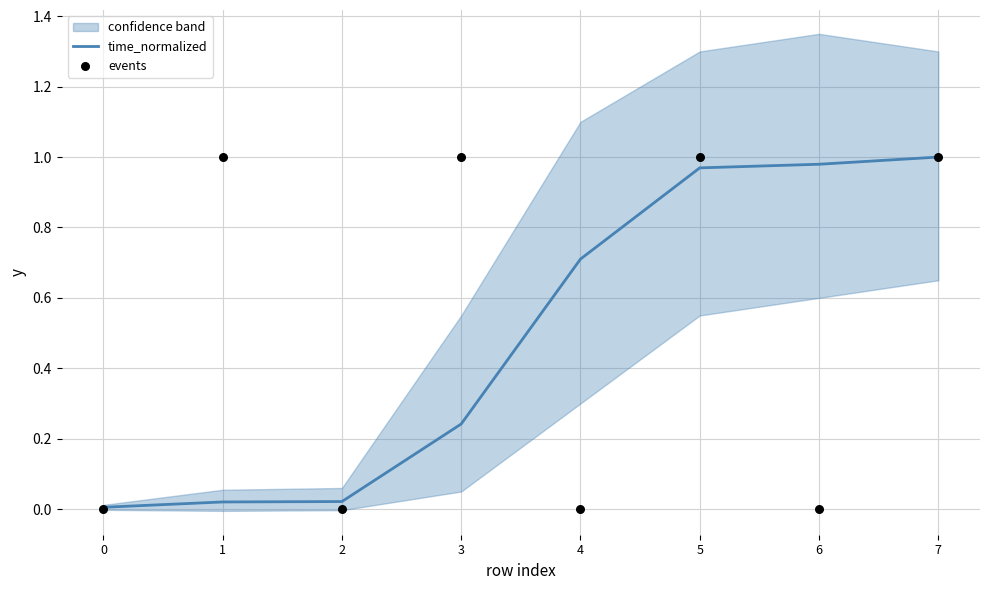

At how many categories does at least one series exceed 0?

8